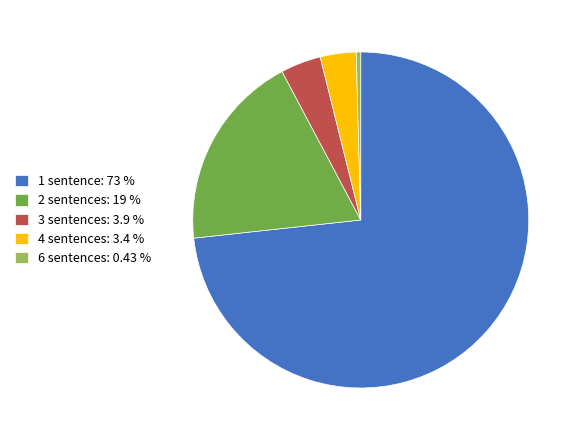

What is the majority slice?

1 sentence